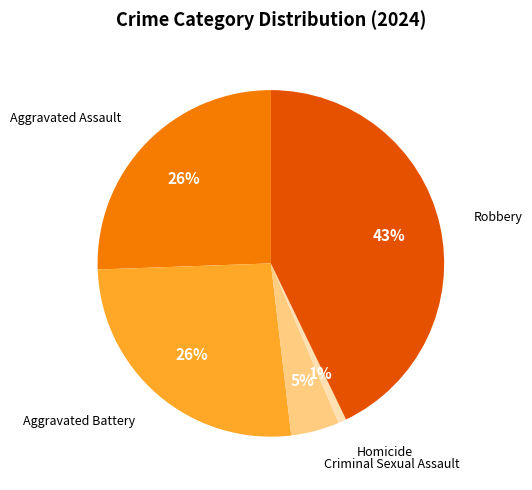

Count the number of slices in the pie.

5